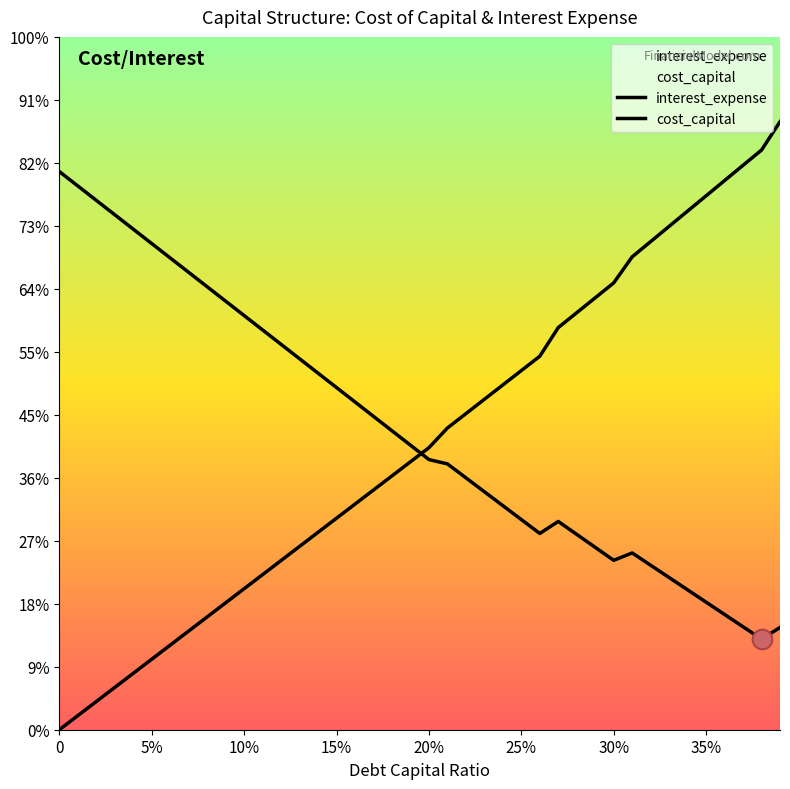

Which series contains the highest Y value?

interest_expense